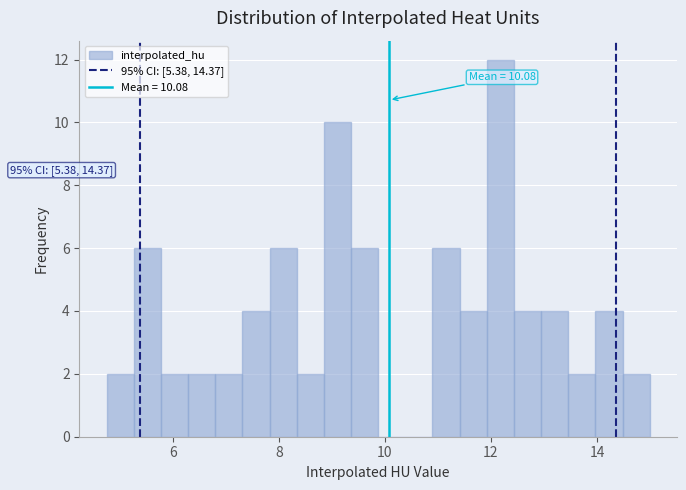

Read against the x-axis, roughly where is the centre of the tallest bar?

12.2